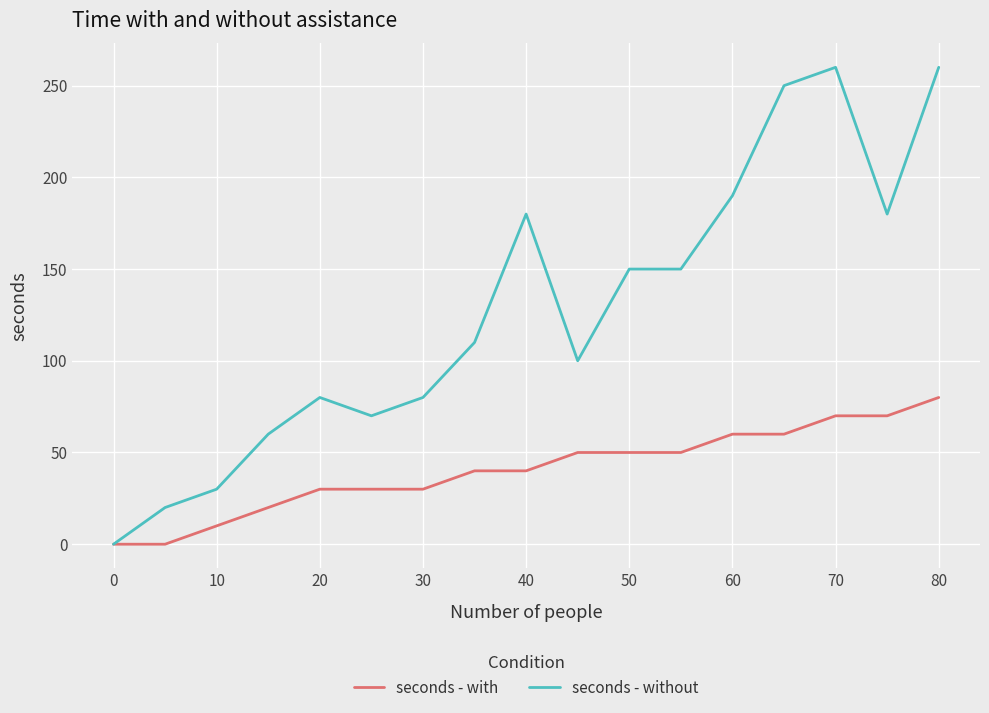

Rank the series by their maximum value, from lowest to highest.

seconds - with, seconds - without